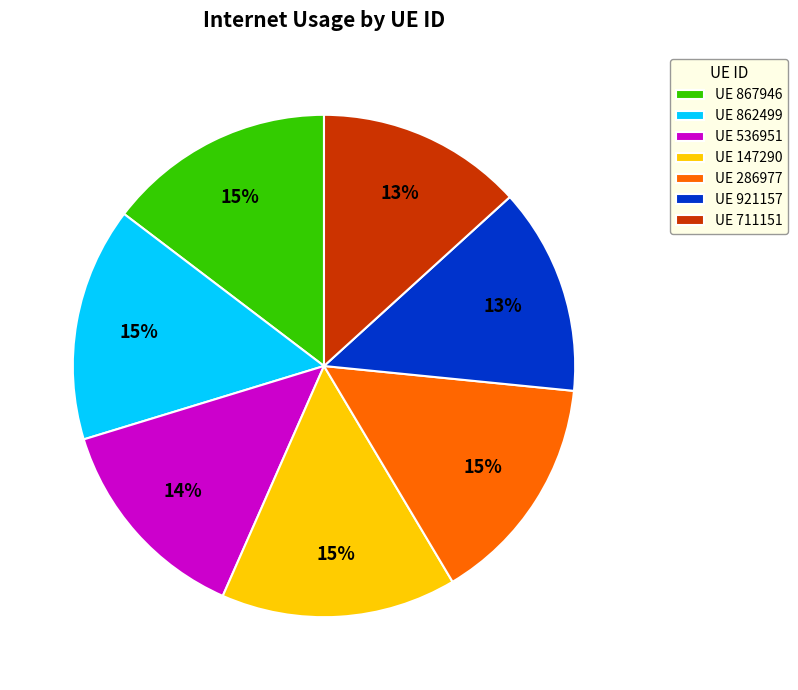

To the nearest percent, what is the difference between the largest and smallest slice percentages?

2%